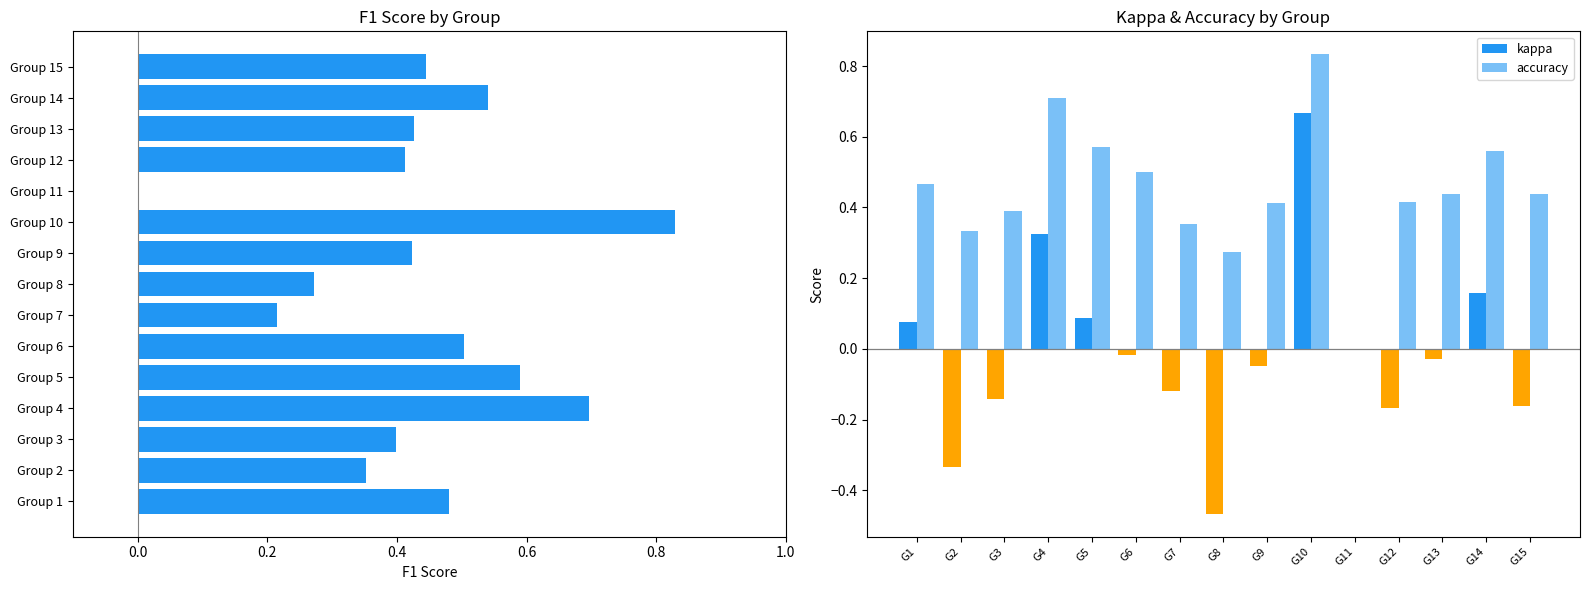

What is the sum of the f1 values at Group 5 and Group 14?

1.1